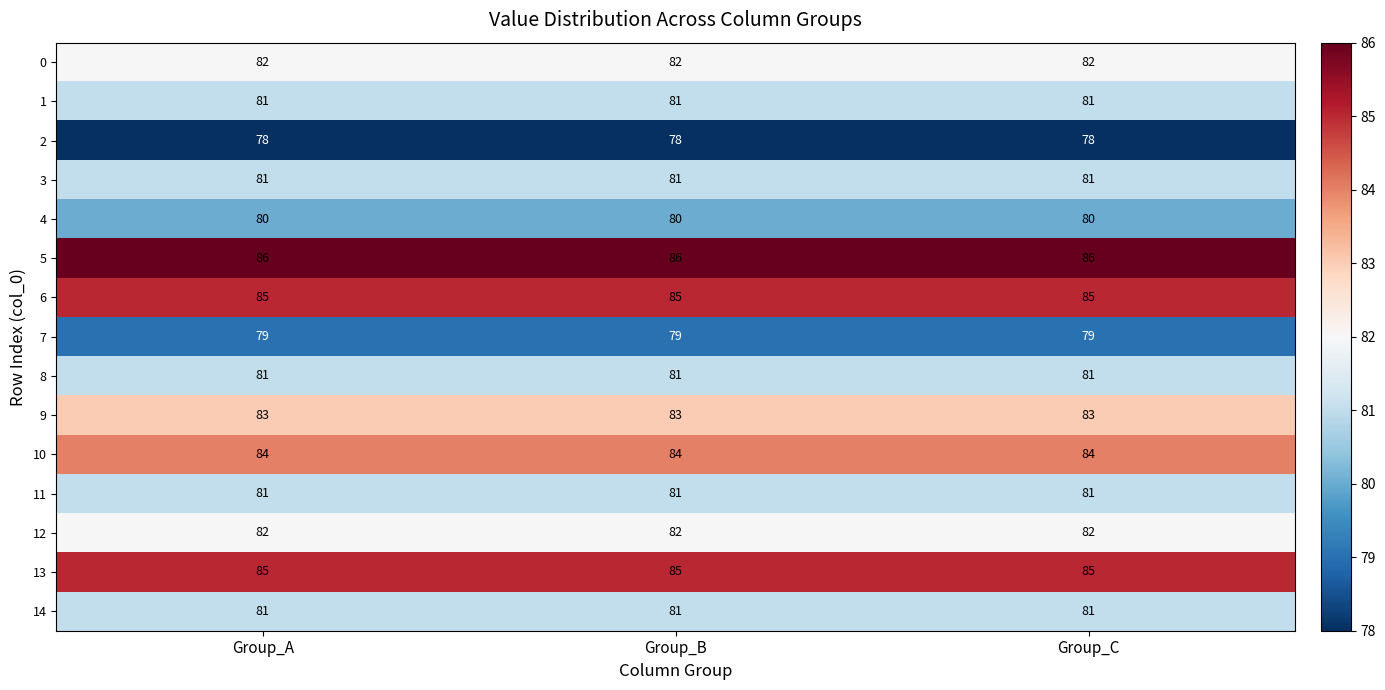

What is the difference between the highest and lowest values at Group_B?

8